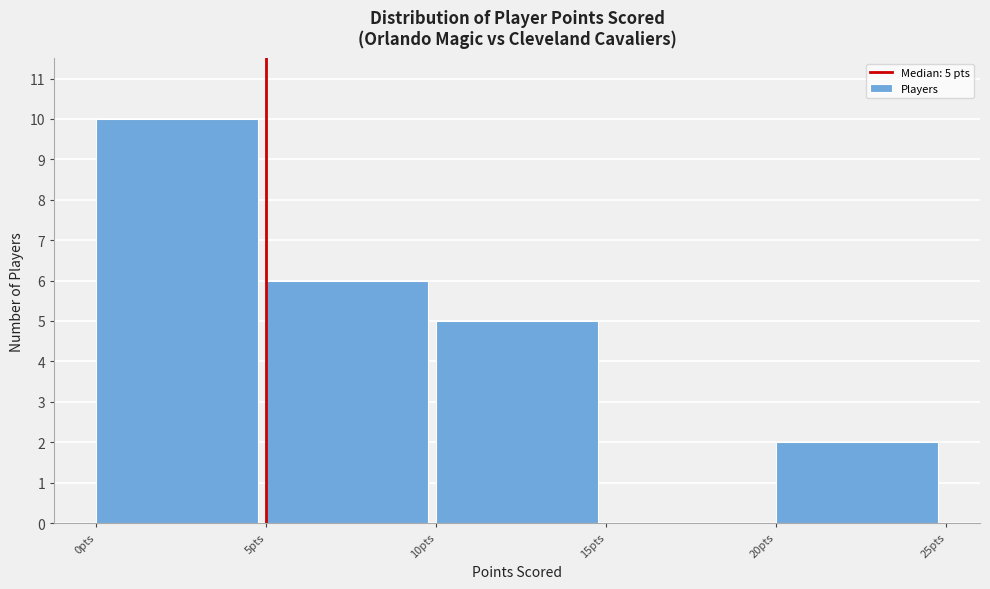

Which range on the x-axis has the tallest bar?

0 to 5